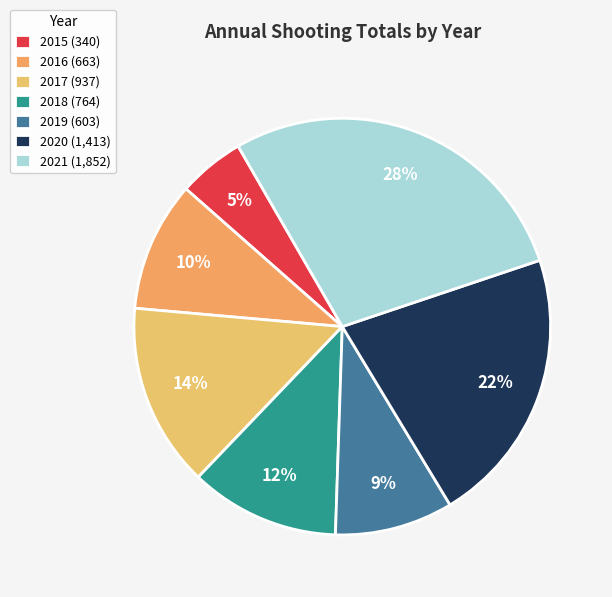

True or false: 2021 accounts for 18% of the total.

False